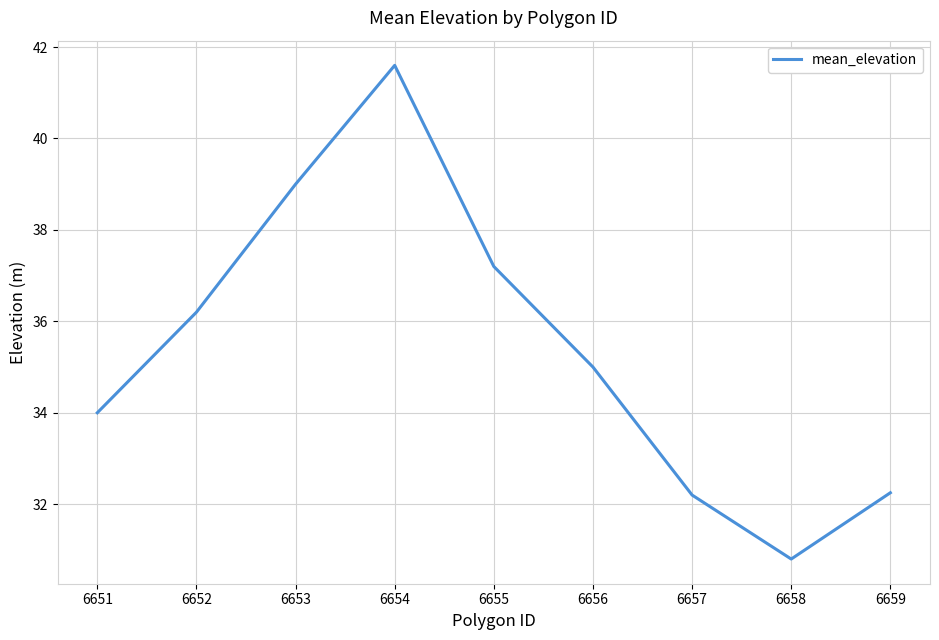

What is the difference between the maximum and minimum values?

10.8